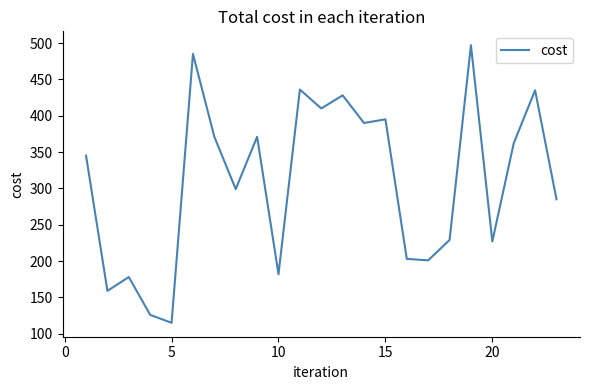

What is the smallest value displayed?

115